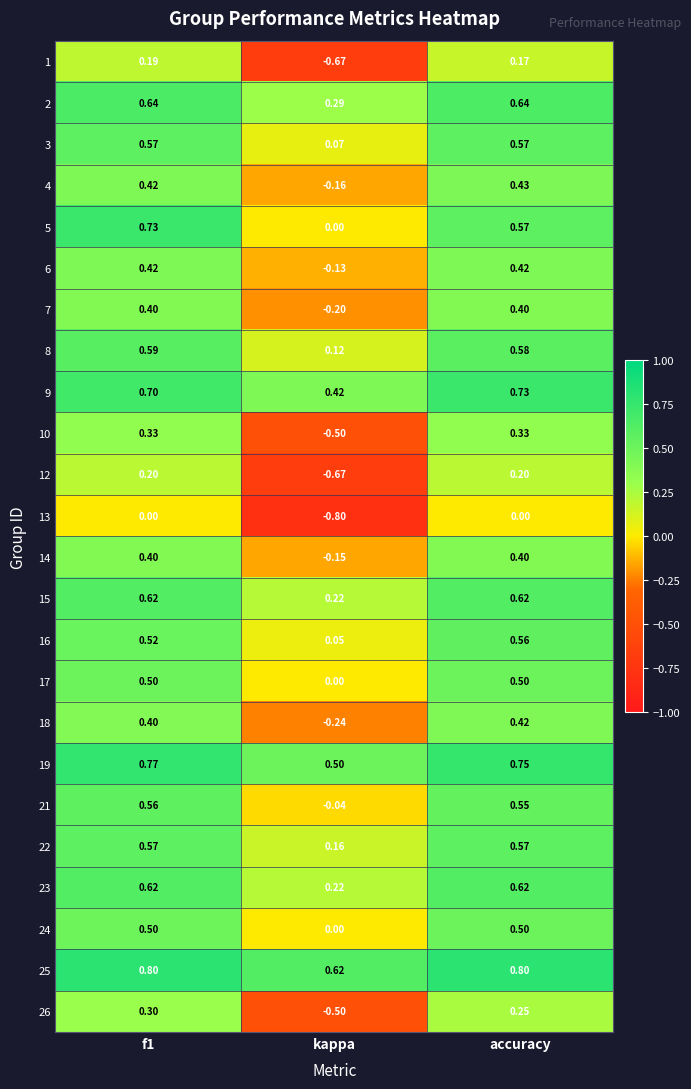

Which category has the lowest value in the 9 series?

kappa